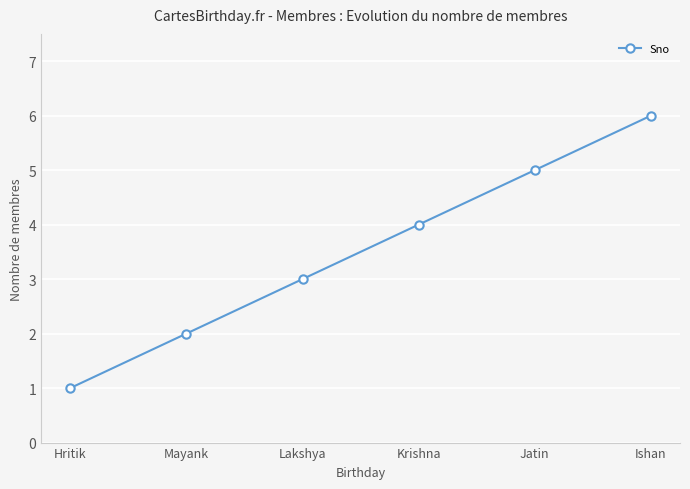

Between Mayank and Lakshya, which is larger?

Lakshya